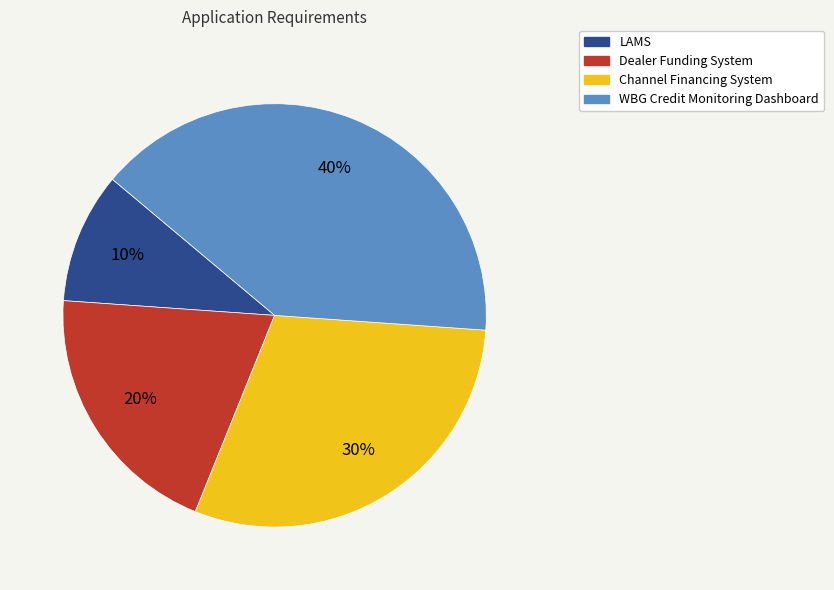

Is there a majority slice in this chart?

No